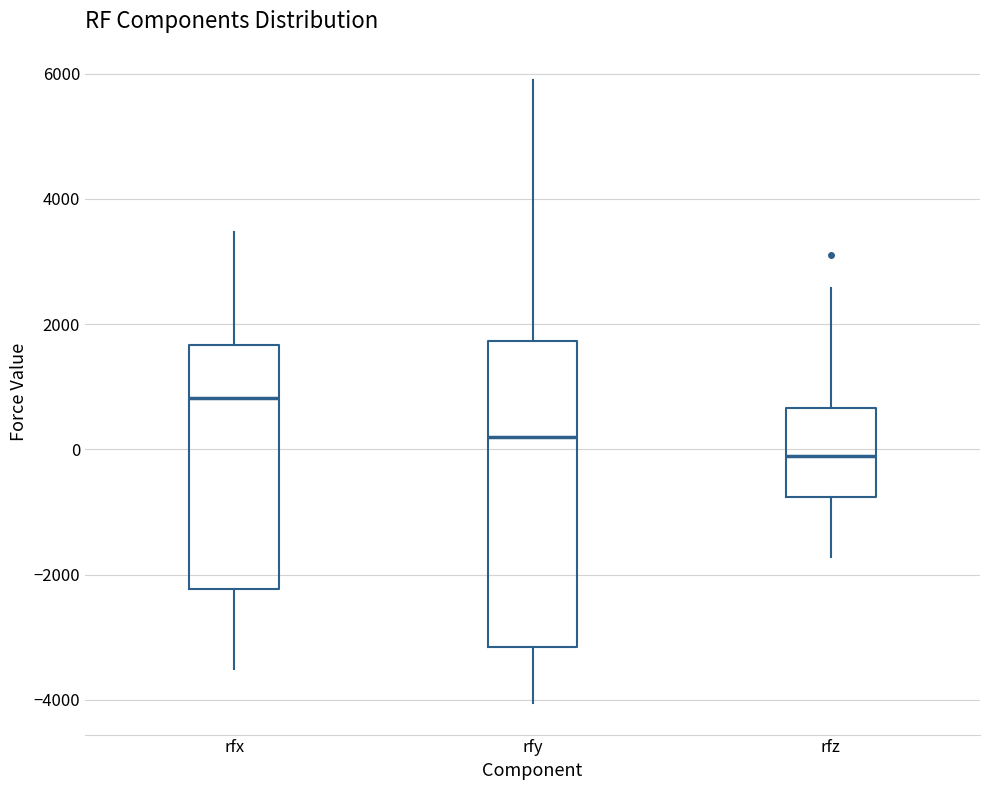

Which box has the lowest median line?

rfz